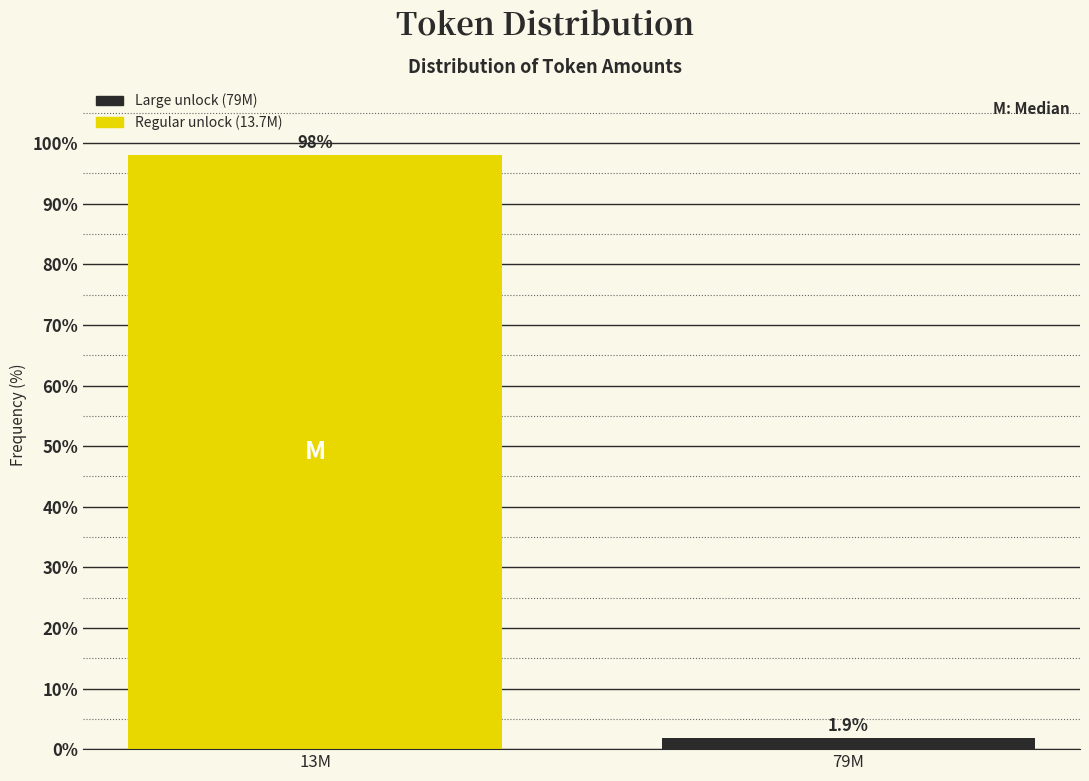

Reading right to left, what are all the values shown in this chart?

79M=1.9	13M=98.1